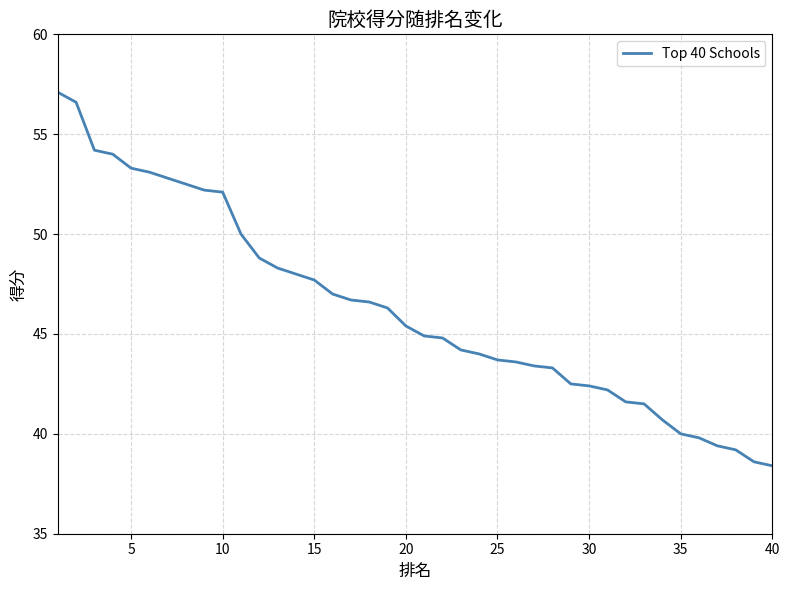

What is the greatest value displayed?

57.1